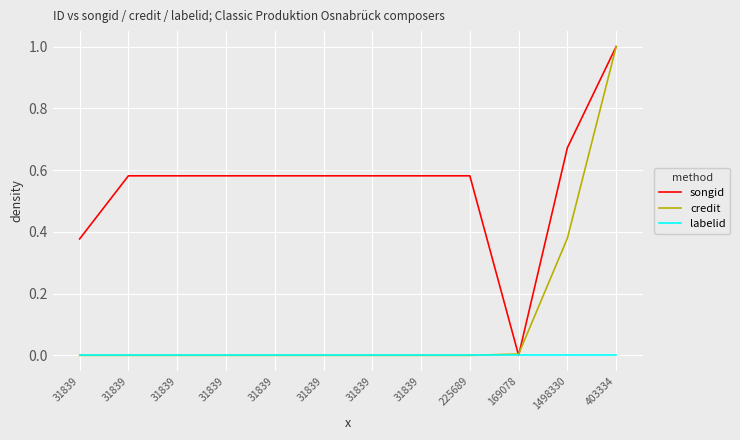

What is the difference between the highest and lowest values at 31839?

0.4